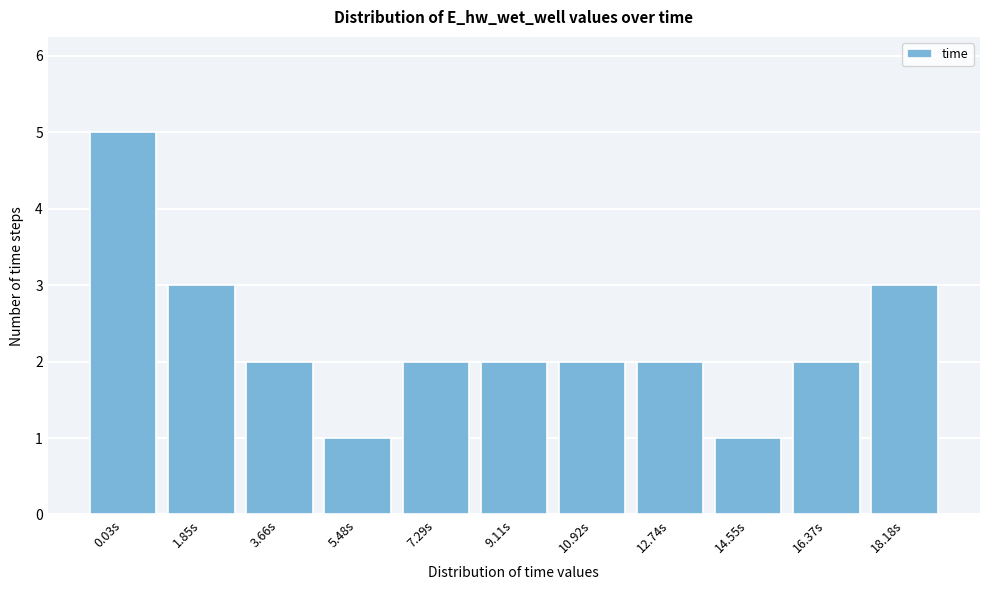

Reading left to right, extract all data points from this chart.

0.03s=5	1.85s=3	3.66s=2	5.48s=1	7.29s=2	9.11s=2	10.92s=2	12.74s=2	14.55s=1	16.37s=2	18.18s=3